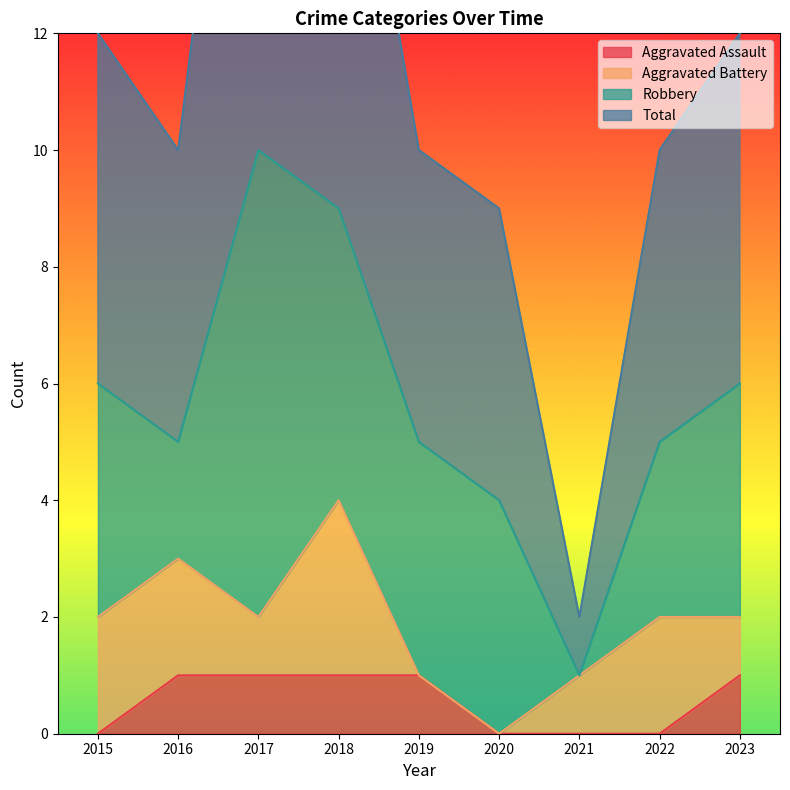

Where is the first local minimum for Total?

2016